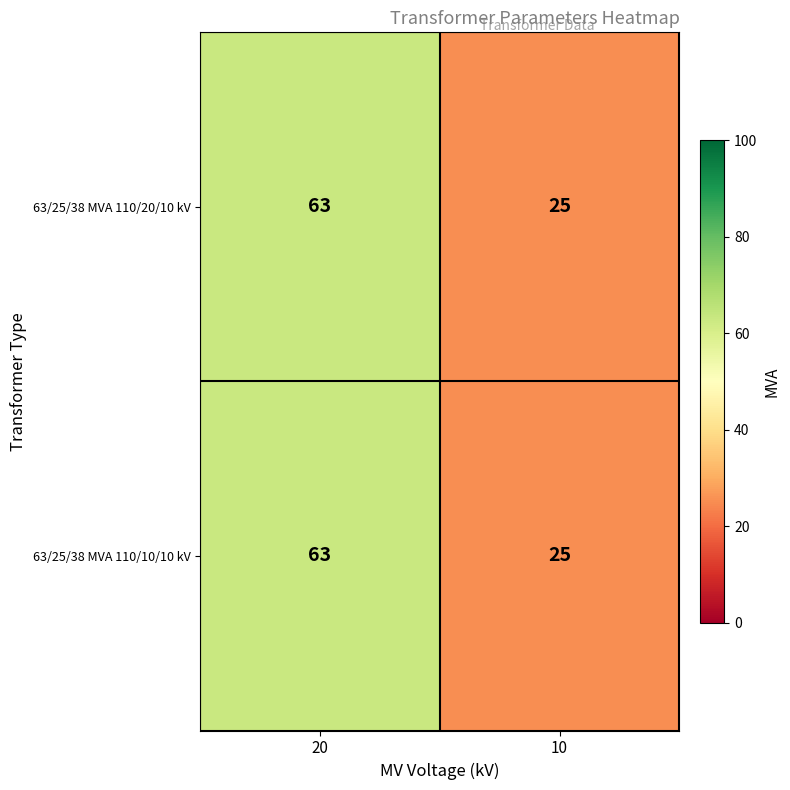

At which category is the sum across all series the highest?

20